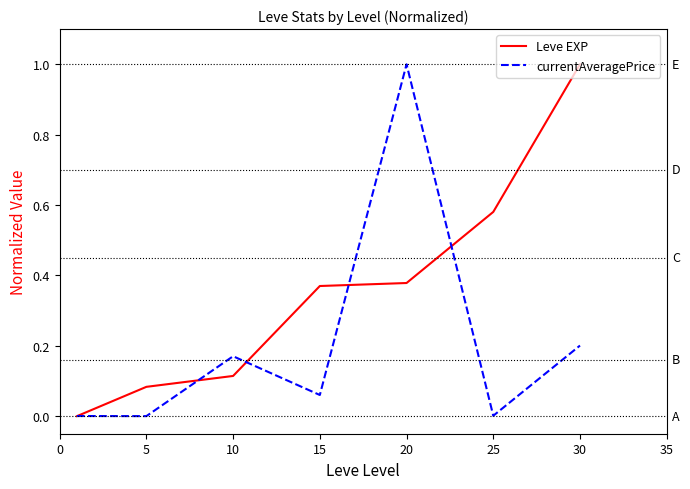

True or false: currentAveragePrice and Leve EXP intersect in this chart.

True